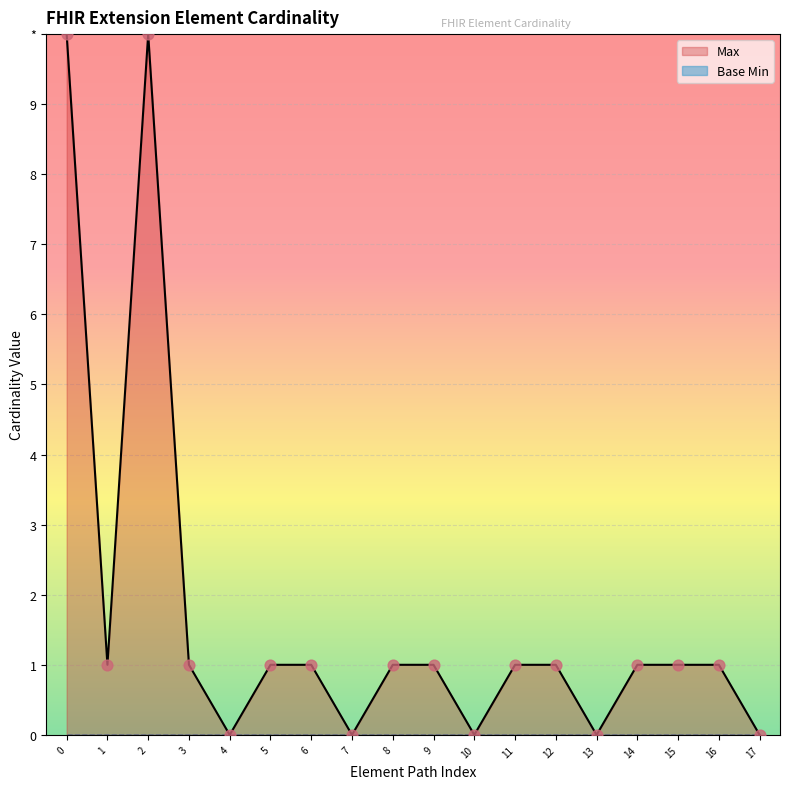

What is the change in value from 1 to 13?

-1